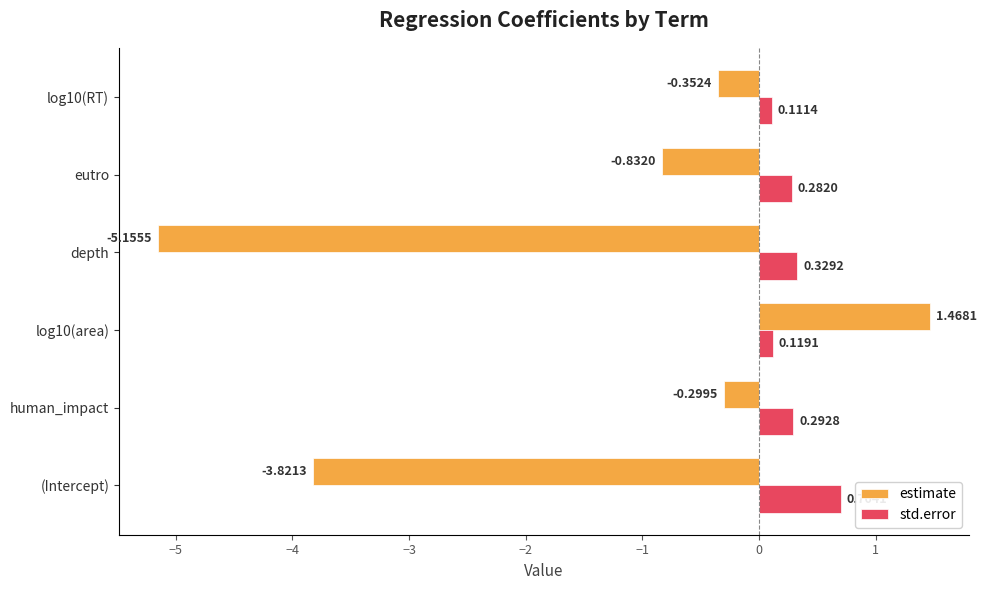

Count the number of data series in this chart.

2